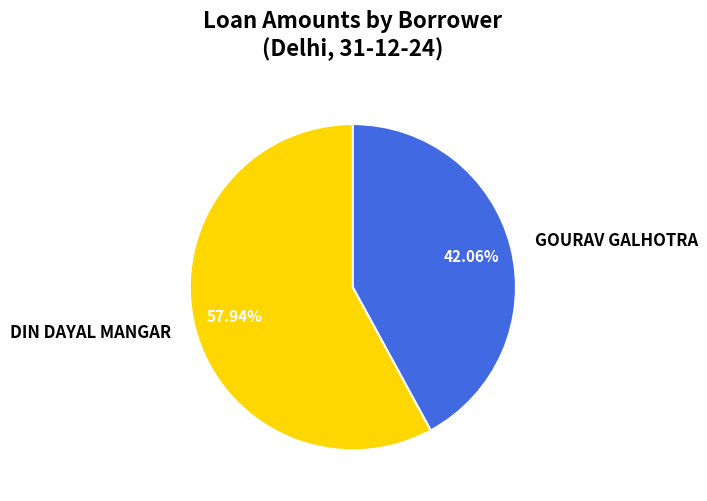

What is the ratio of the value at GOURAV GALHOTRA to the value at DIN DAYAL MANGAR?

0.7